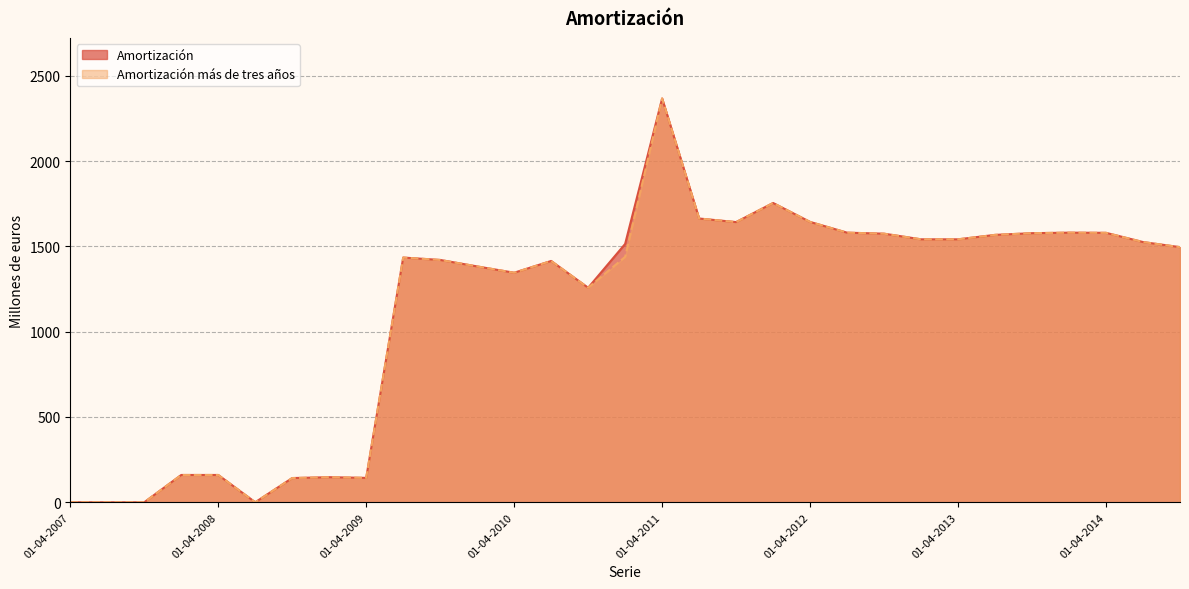

True or false: Amortización más de tres años and Amortización intersect in this chart.

False